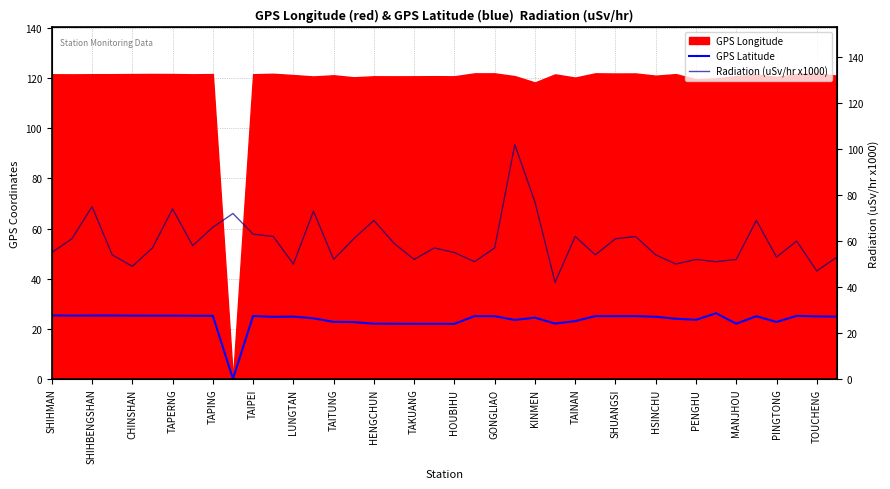

What is the difference between the GPS Latitude values at TAPING and HOUBIHU?

3.2